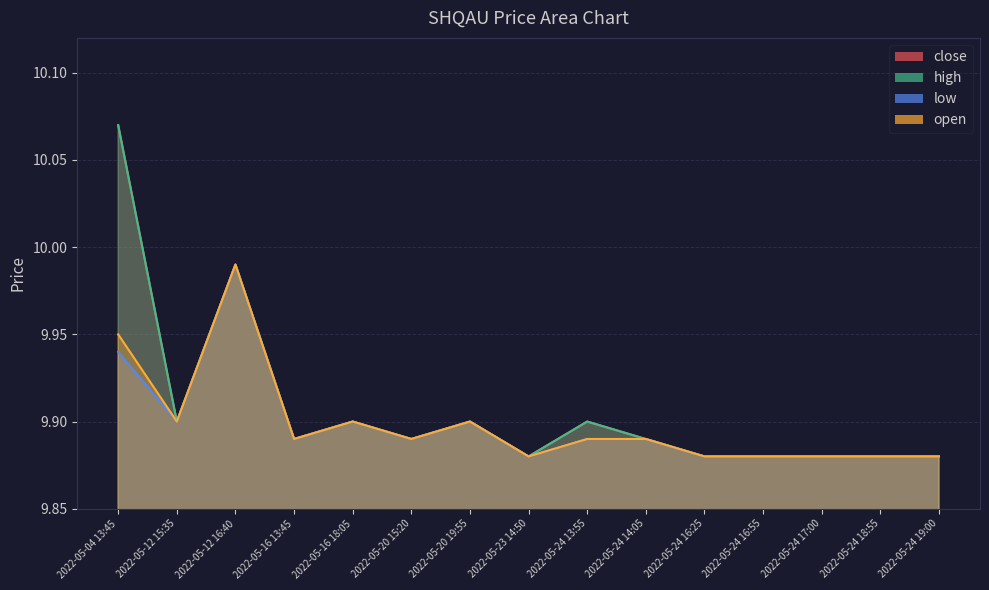

What is the minimum value shown in the chart?

9.9